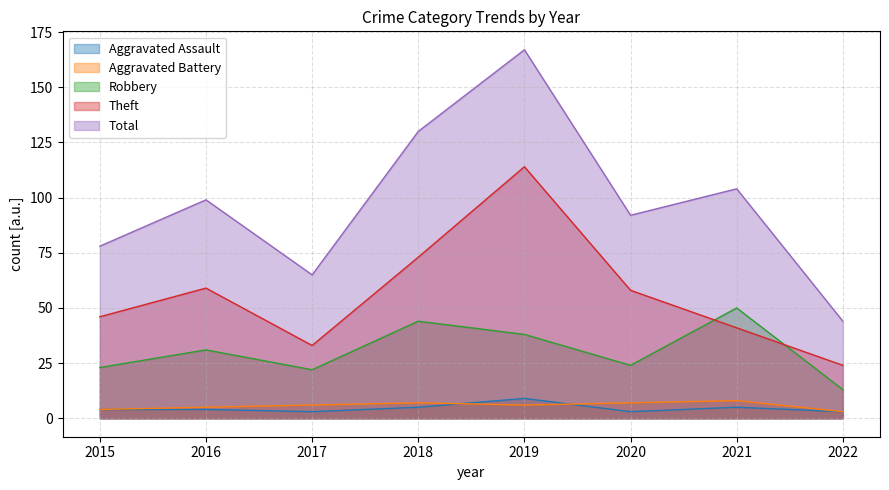

Where does the Theft series first go above 58?

2016